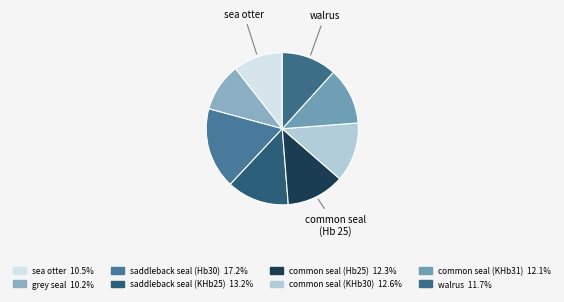

Does any single category account for the majority?

No